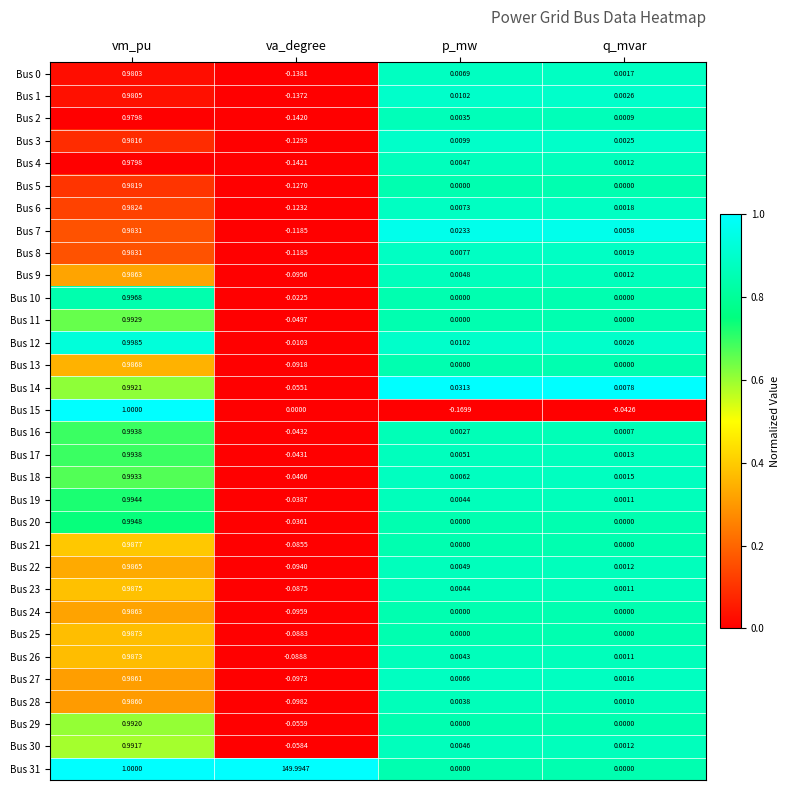

List the labels in order of Bus 28 value, smallest first.

va_degree, q_mvar, p_mw, vm_pu